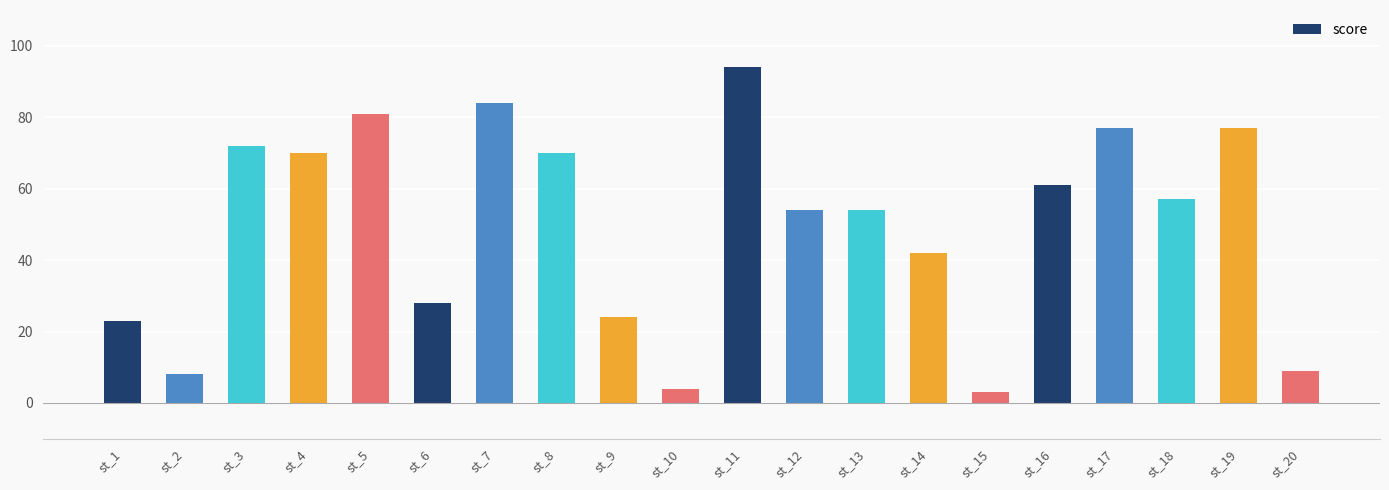

What is the greatest value displayed?

94